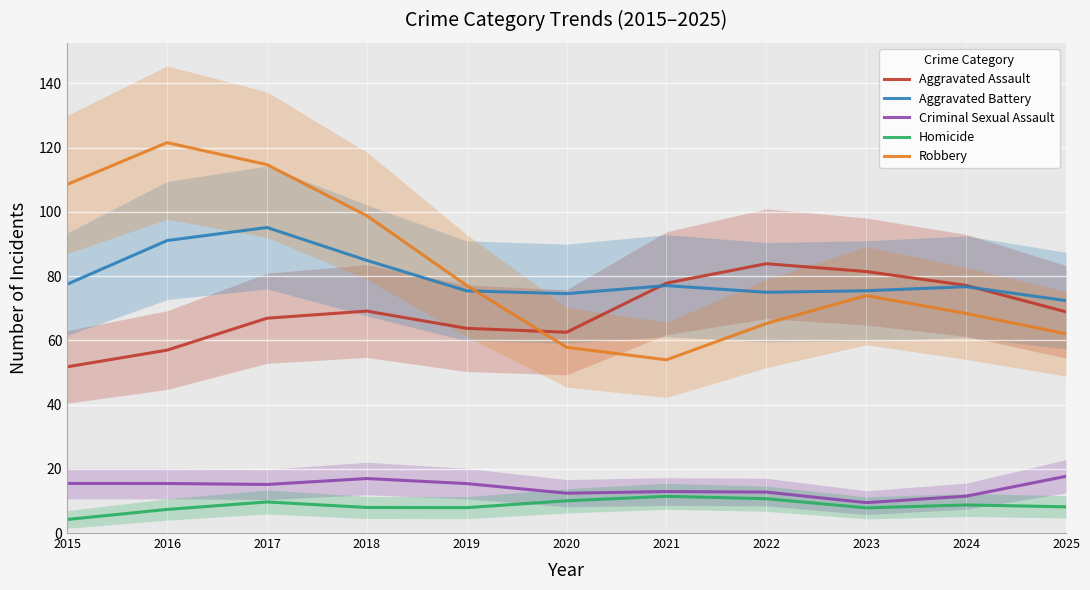

How many data points does each series have?

11